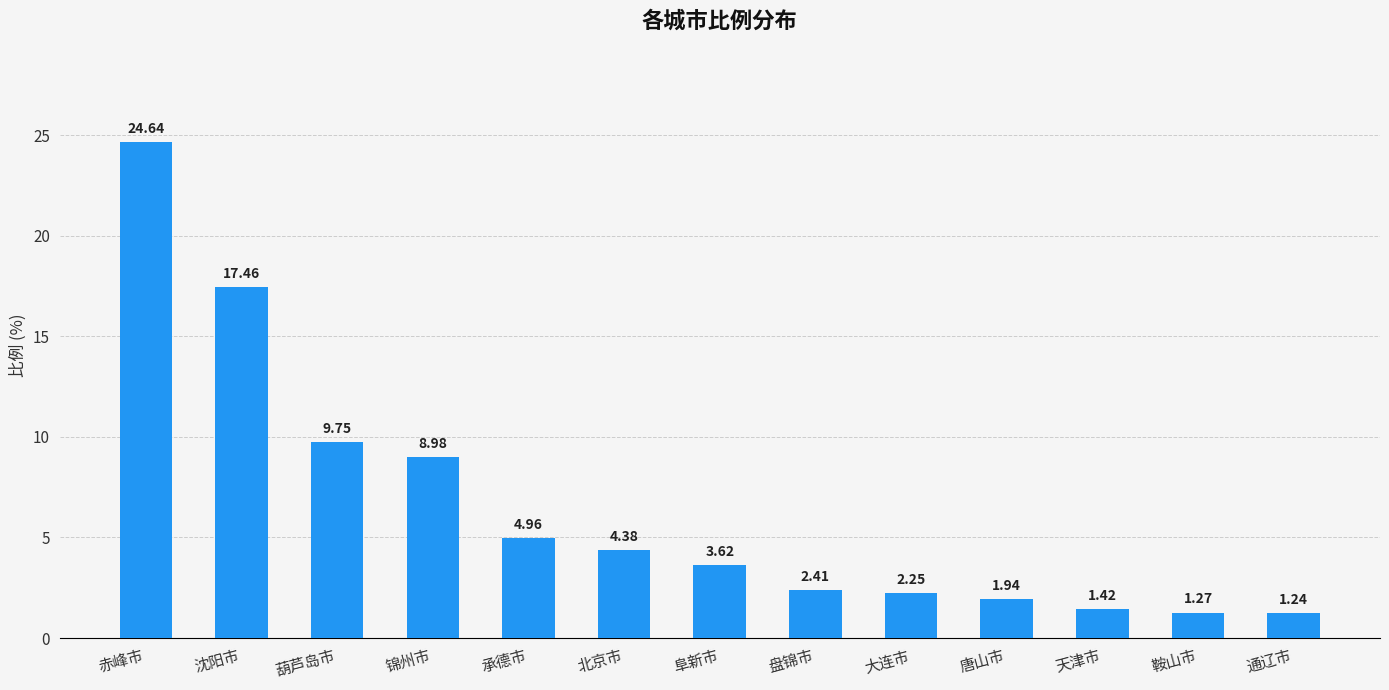

The value at 阜新市 is 6.0. True or false?

False